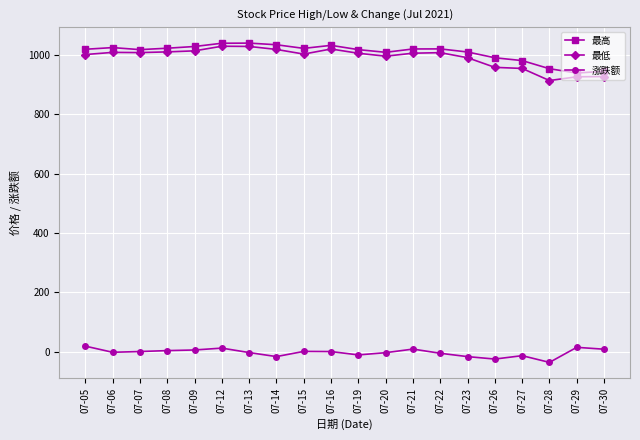

What are all the series names shown in the legend?

最高, 最低, 涨跌额